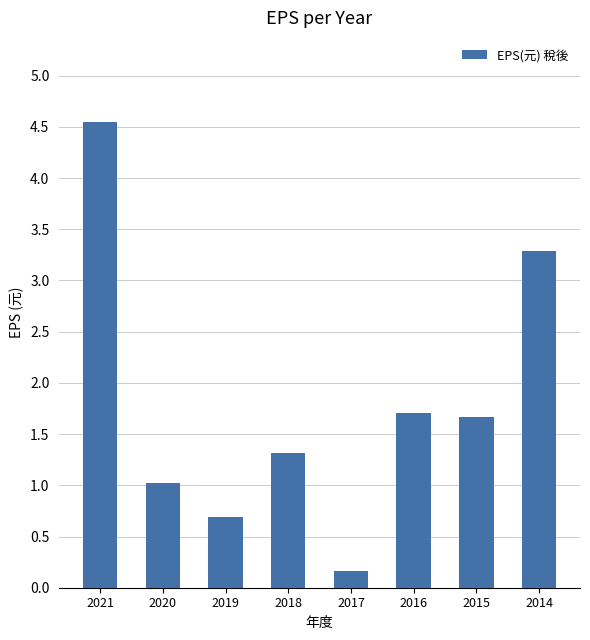

How many series are shown in this chart?

1